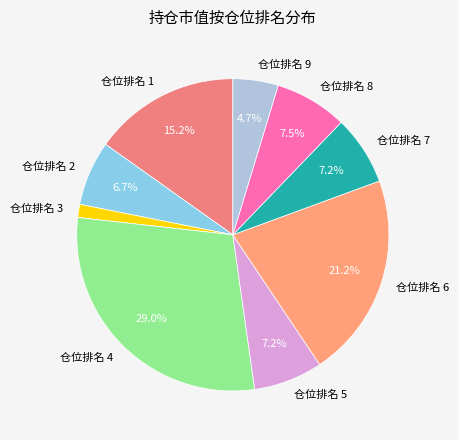

Is there a majority slice in this chart?

No